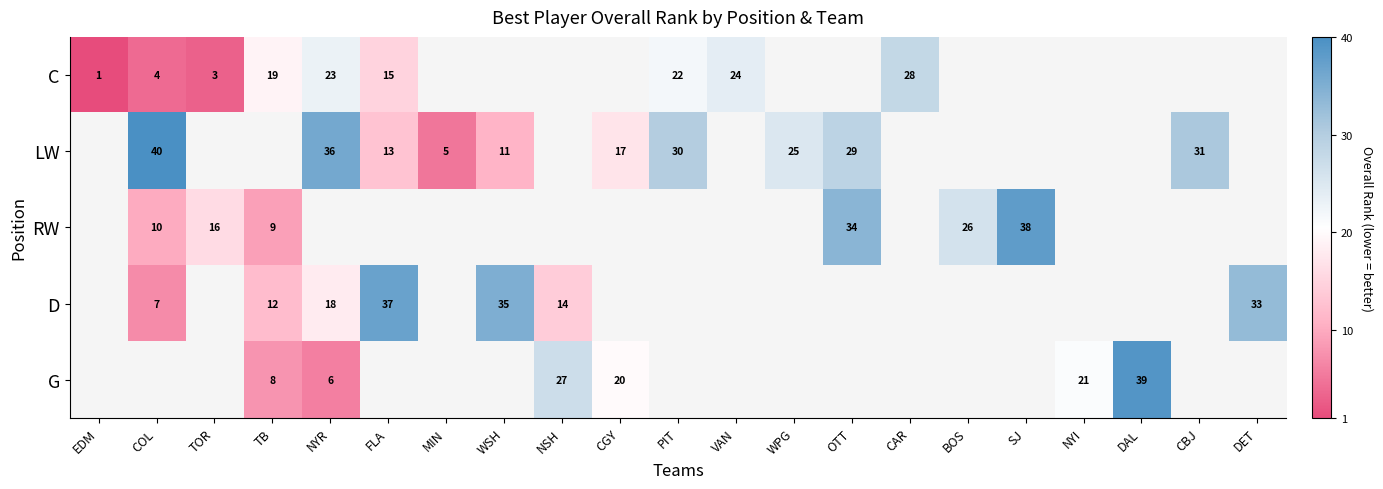

The value of C at TB is 6. True or false?

False